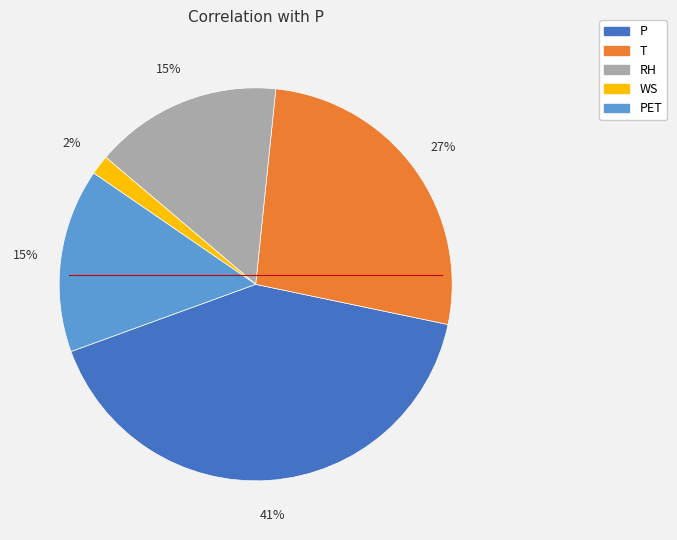

Is there a majority slice in this chart?

No